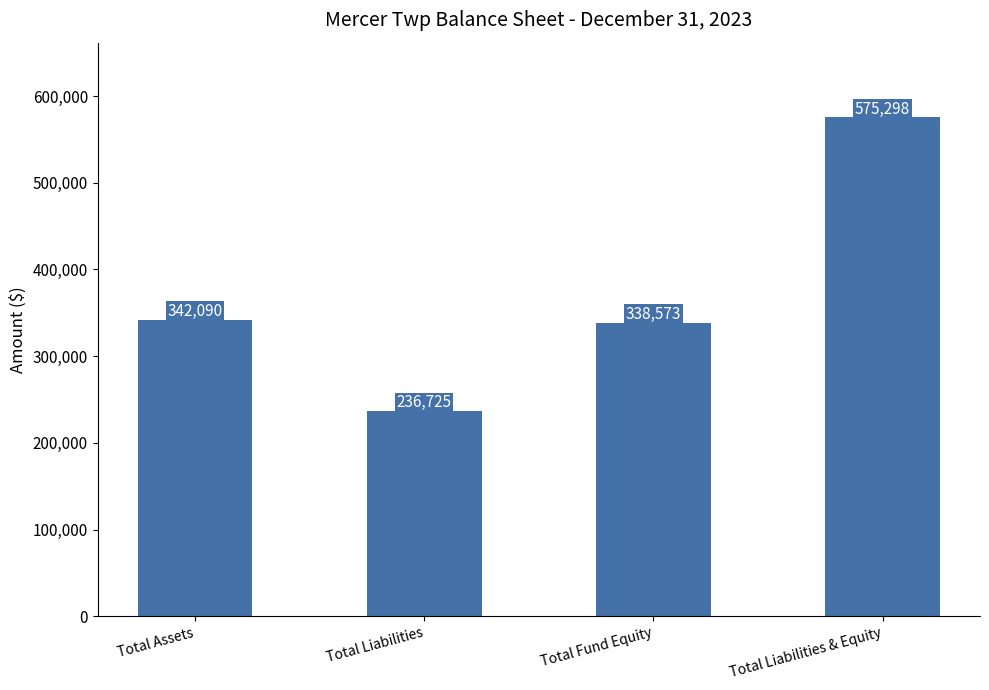

Reading left to right, list all the values displayed in this chart.

342090	236725	338573	575298